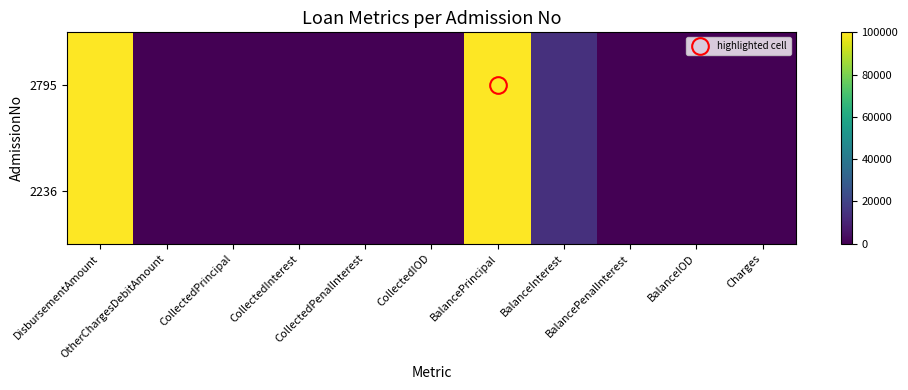

Between CollectedPenalInterest and BalancePenalInterest, which series saw the biggest shift?

2795